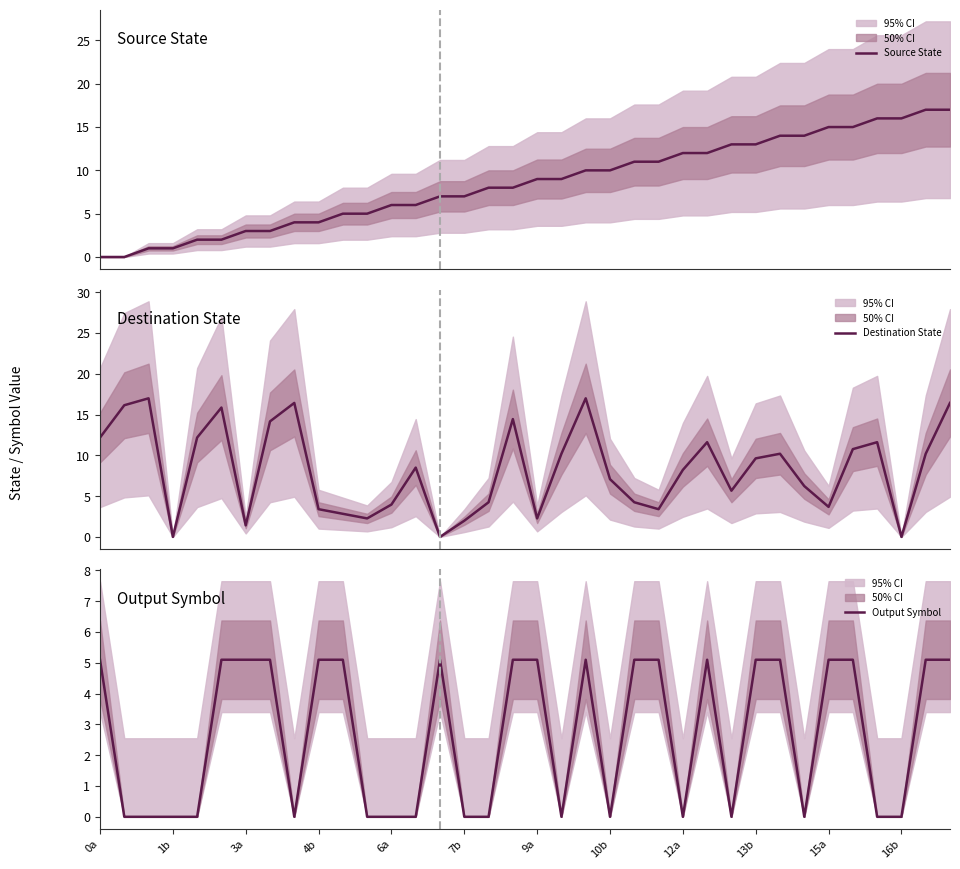

What is the difference between the second highest and second lowest values in the Output Symbol series?

5.1